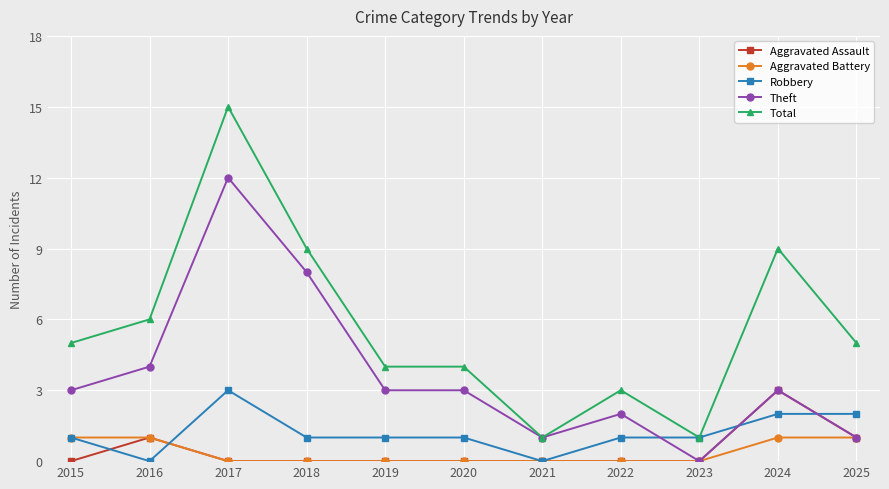

Which series has the widest spread of values?

Total